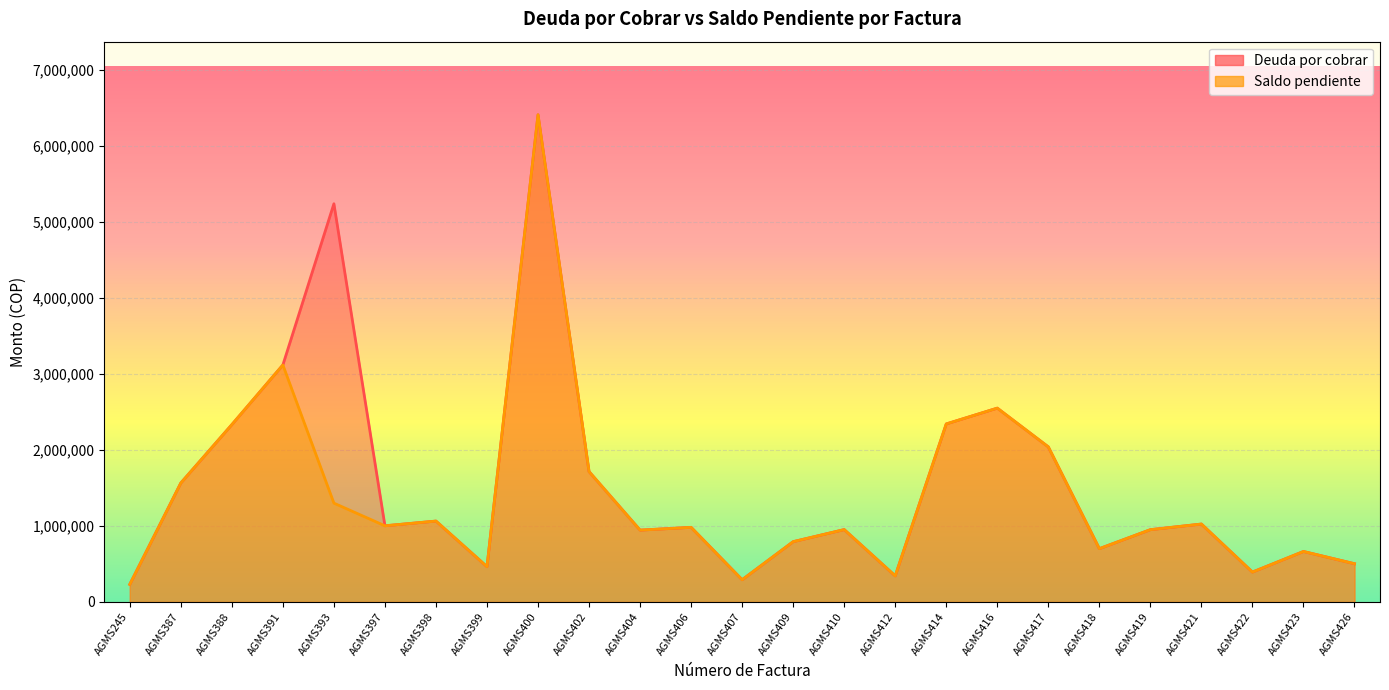

What is the difference between the Deuda por cobrar values at AGMS417 and AGMS421?

1015000